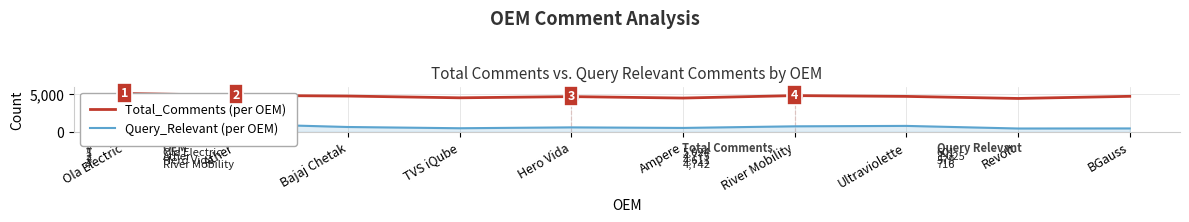

True or false: Query_Relevant (per OEM) and Total_Comments (per OEM) intersect in this chart.

False